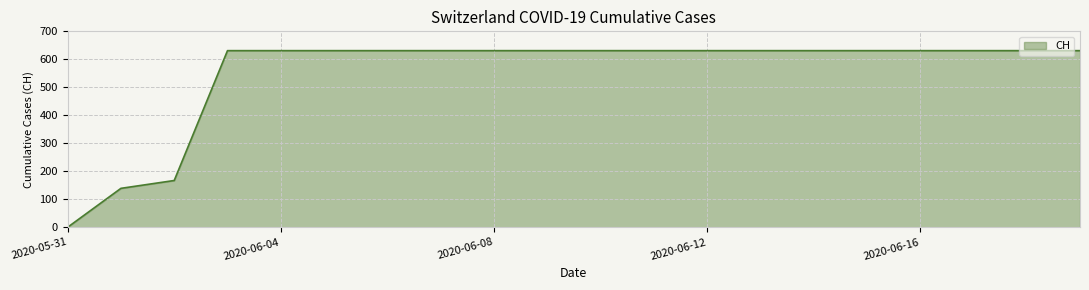

What is the difference between the second highest and minimum values?

631